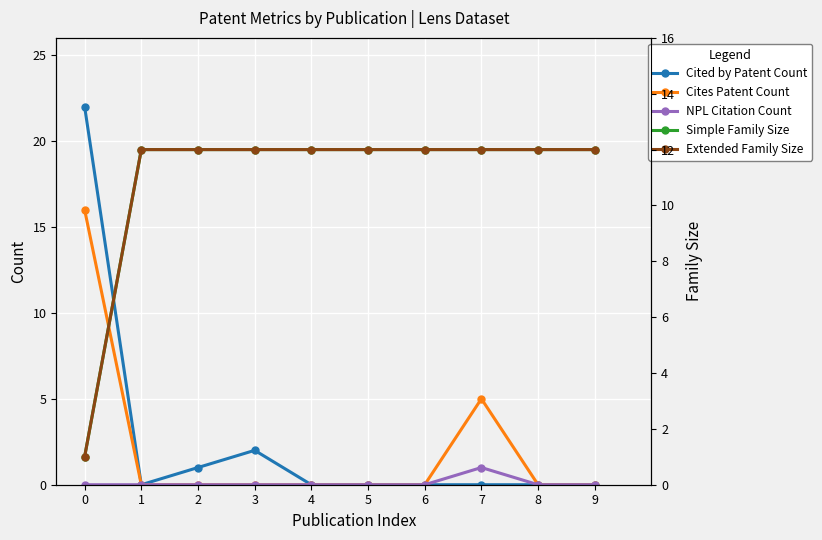

What is the highest value of the Cited by Patent Count series?

22